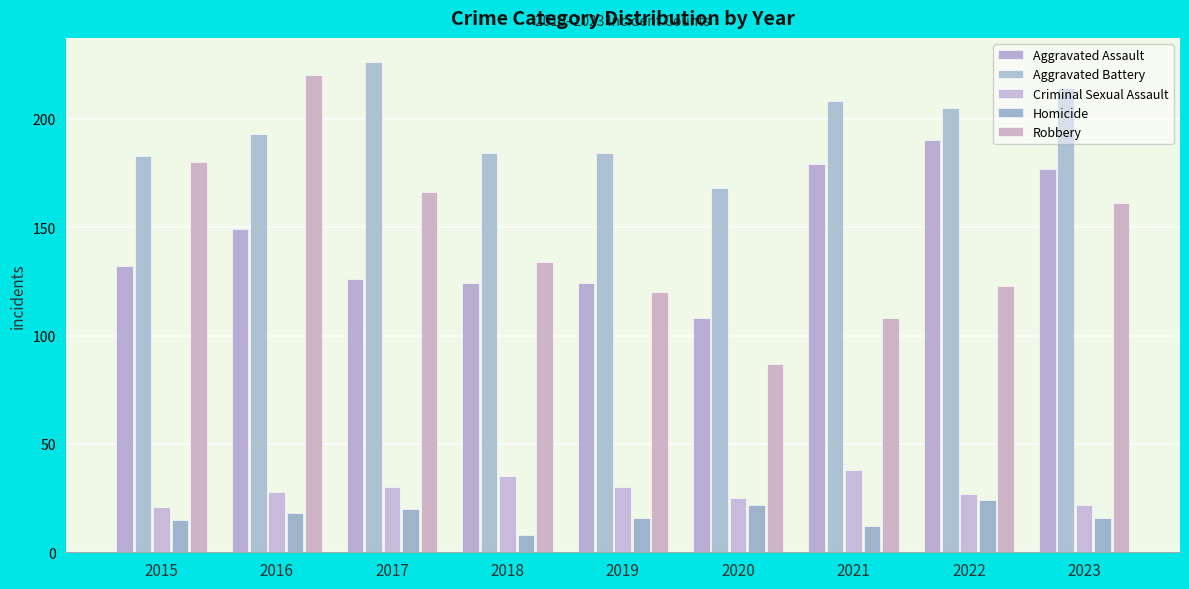

Which series has the largest range (max minus min)?

Robbery